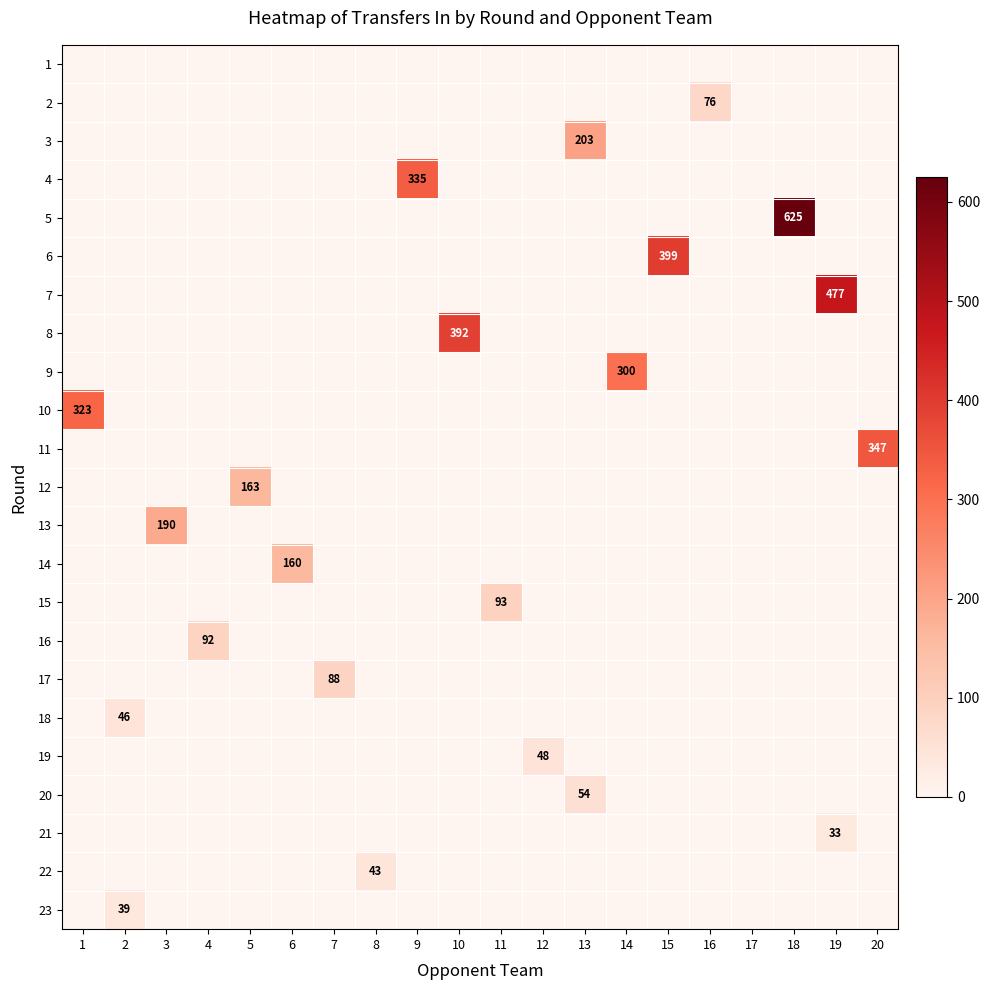

Rank the series by their maximum value, from highest to lowest.

5, 7, 6, 8, 11, 4, 10, 9, 3, 13, 12, 14, 15, 16, 17, 2, 20, 19, 18, 22, 23, 21, 1